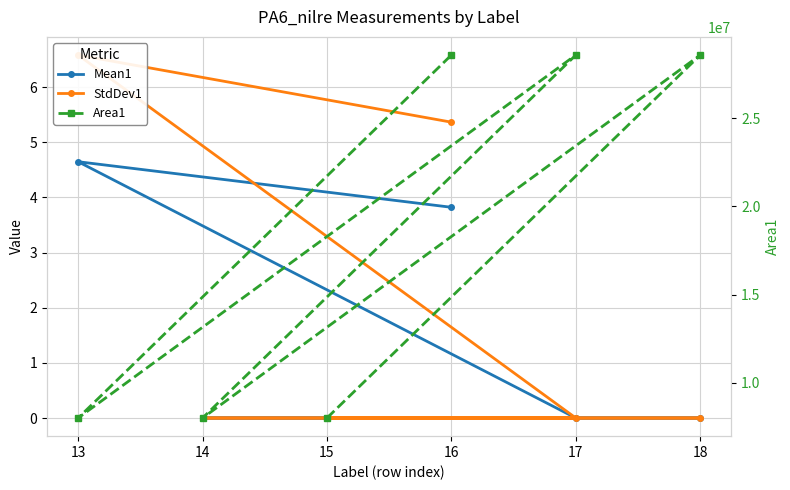

True or false: StdDev1 and Mean1 intersect in this chart.

False